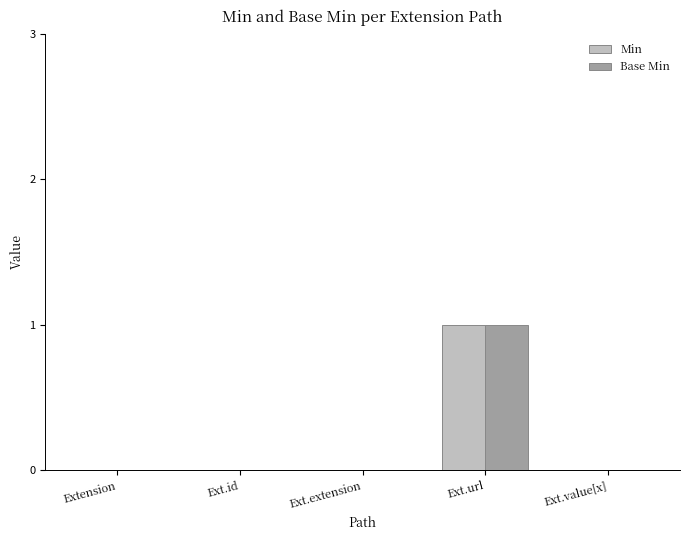

How many groups of bars are there?

5